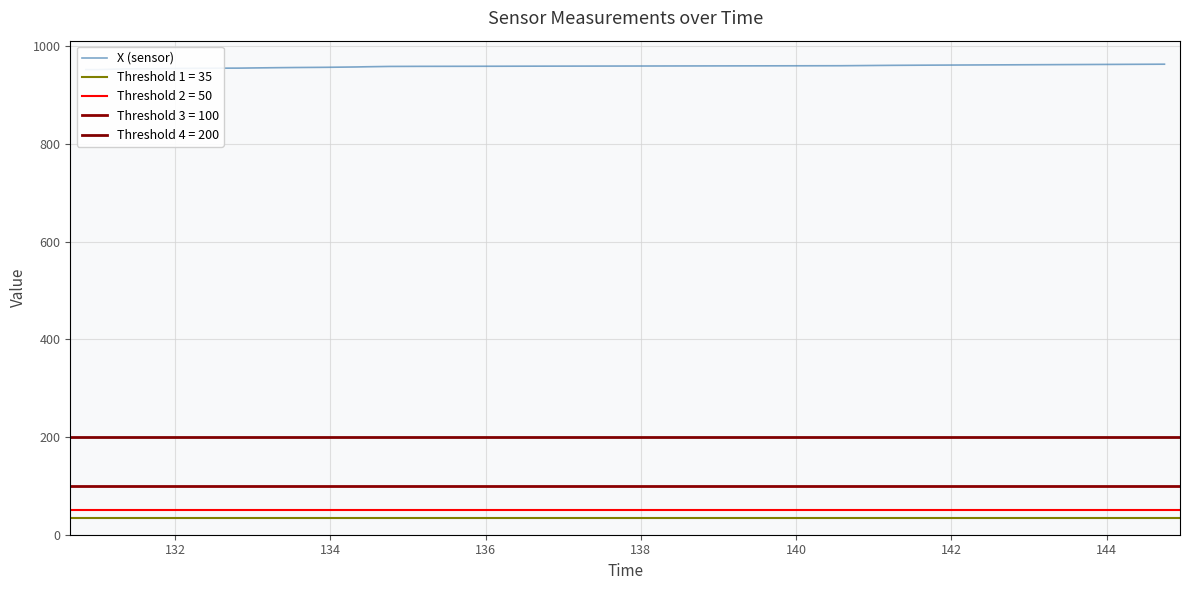

What is the maximum value shown in the chart?

963.1